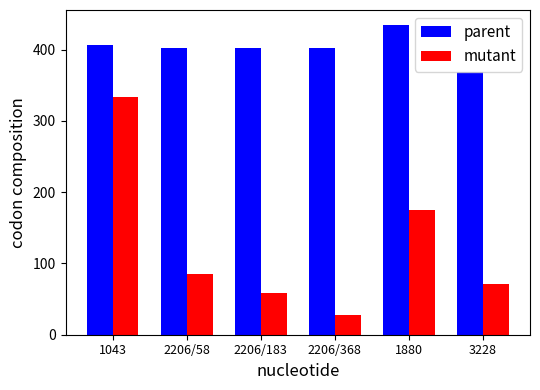

The value of mutant at 3228 is 71. True or false?

True